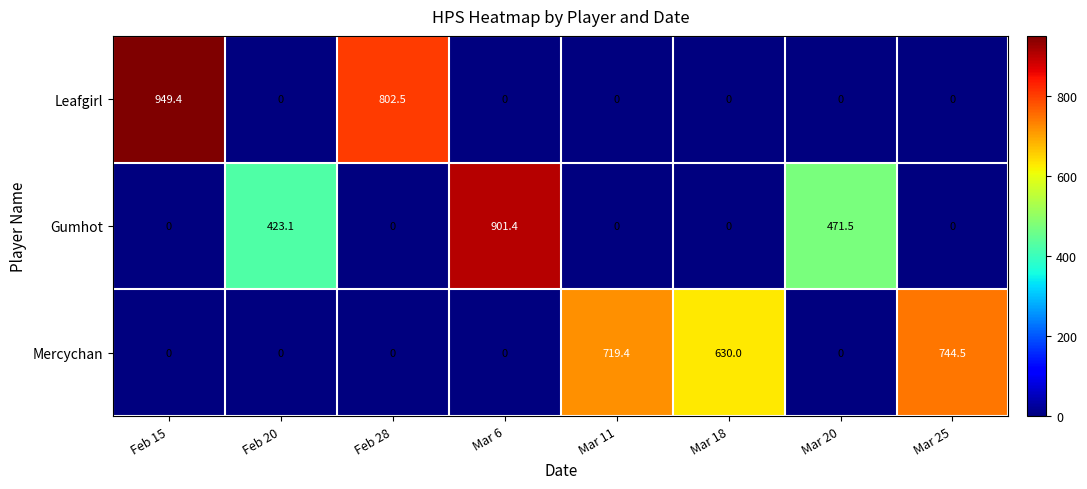

Reading left to right, transcribe all the data shown in this chart.

Leafgirl: Feb 15=949.4	Feb 20=0.0	Feb 28=802.5	Mar 6=0.0	Mar 11=0.0	Mar 18=0.0	Mar 20=0.0	Mar 25=0.0
Gumhot: Feb 15=0.0	Feb 20=423.1	Feb 28=0.0	Mar 6=901.4	Mar 11=0.0	Mar 18=0.0	Mar 20=471.5	Mar 25=0.0
Mercychan: Feb 15=0.0	Feb 20=0.0	Feb 28=0.0	Mar 6=0.0	Mar 11=719.4	Mar 18=630.0	Mar 20=0.0	Mar 25=744.5